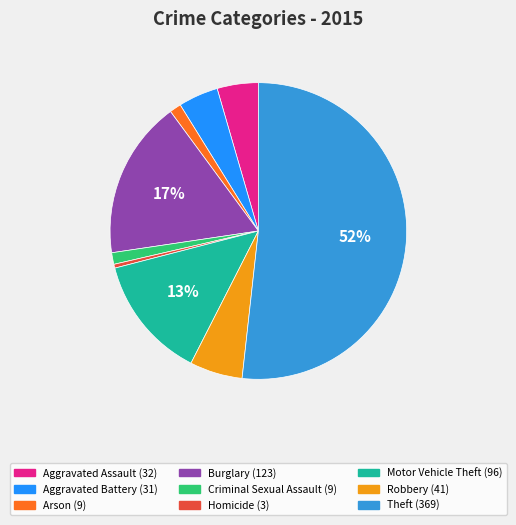

Does Aggravated Assault represent more than half of the total?

No